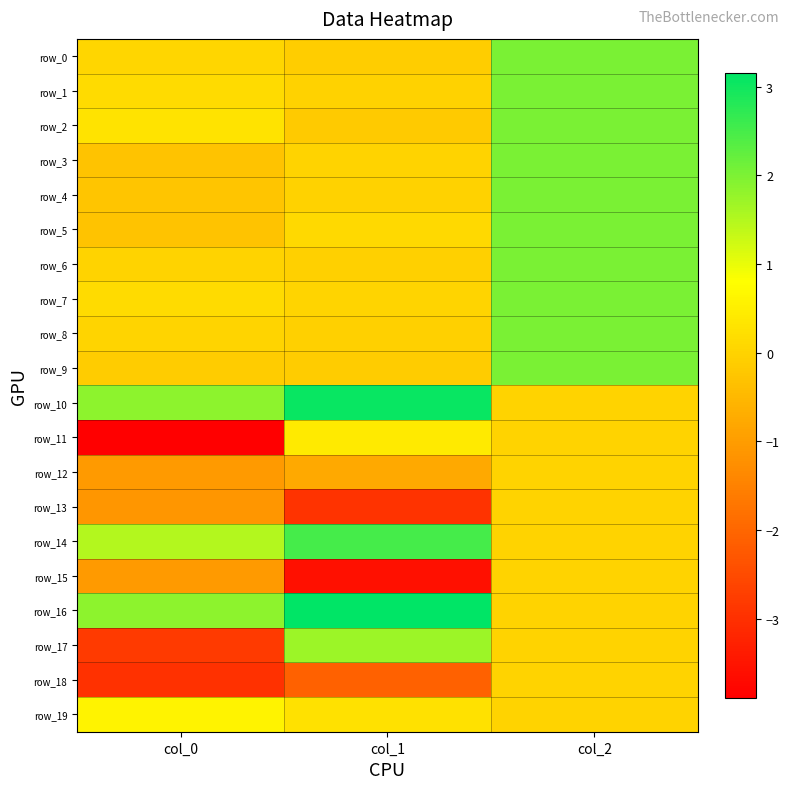

Where does the row_14 series first go above 1?

col_0